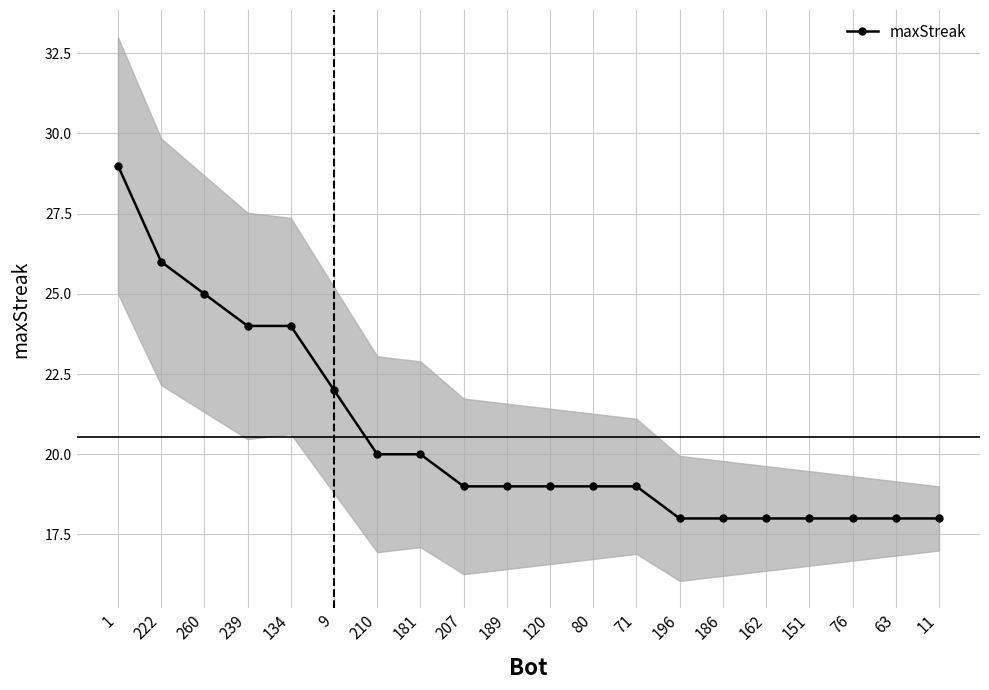

Rank the categories by value from lowest to highest.

196, 186, 162, 151, 76, 63, 11, 207, 189, 120, 80, 71, 210, 181, 9, 239, 134, 260, 222, 1